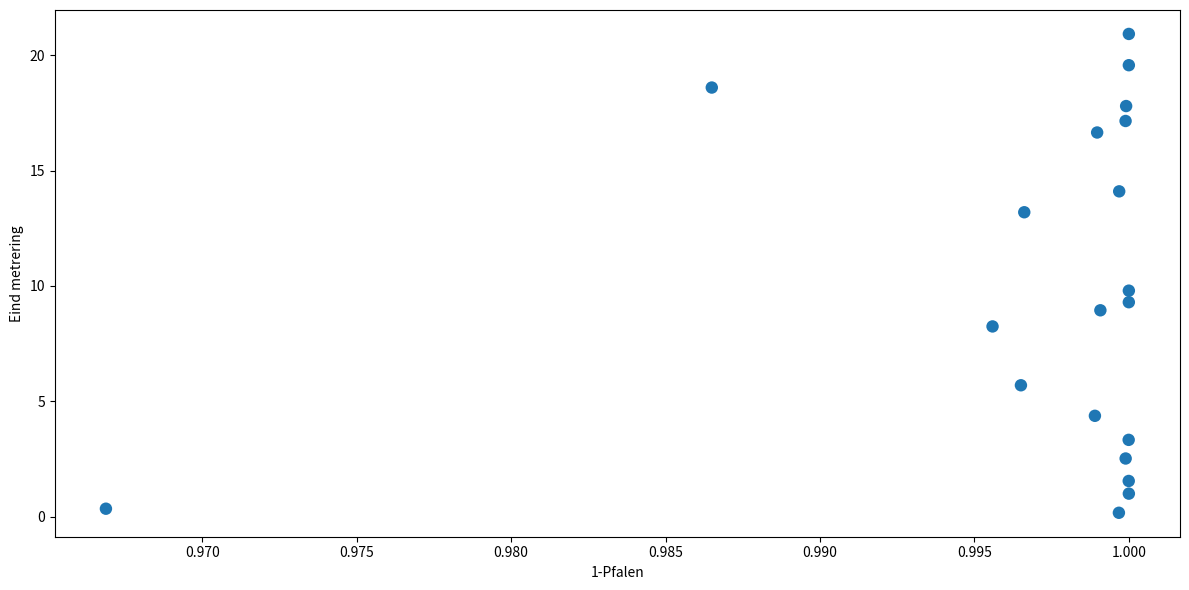

Count the number of points in this scatter plot.

20